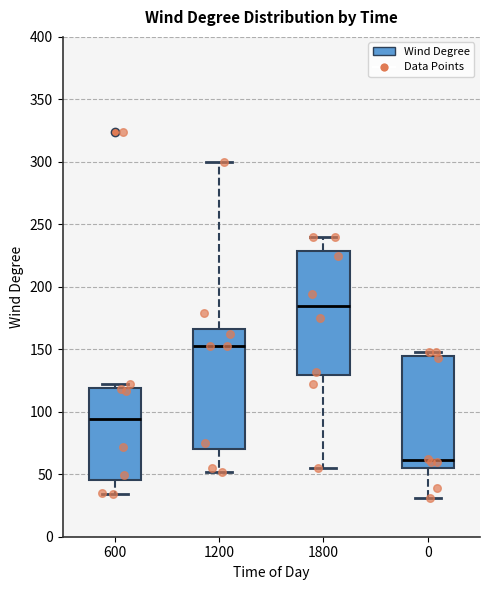

Where is the lower edge of the box at x = 1800 on the y-axis? The values are not printed on the chart, so give them approximately, as read against the axis.

130